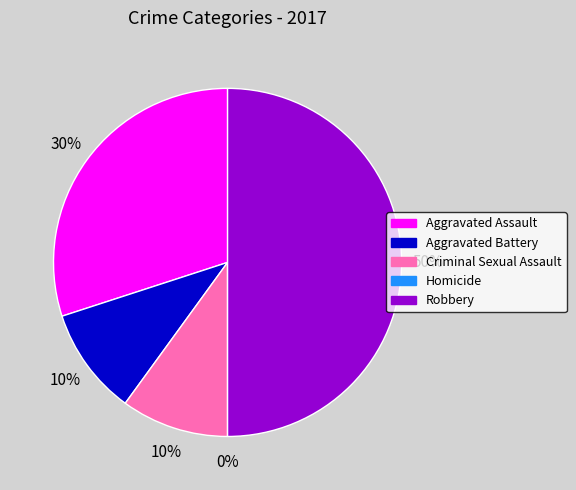

Rank the categories by value from lowest to highest.

Homicide, Aggravated Battery, Criminal Sexual Assault, Aggravated Assault, Robbery